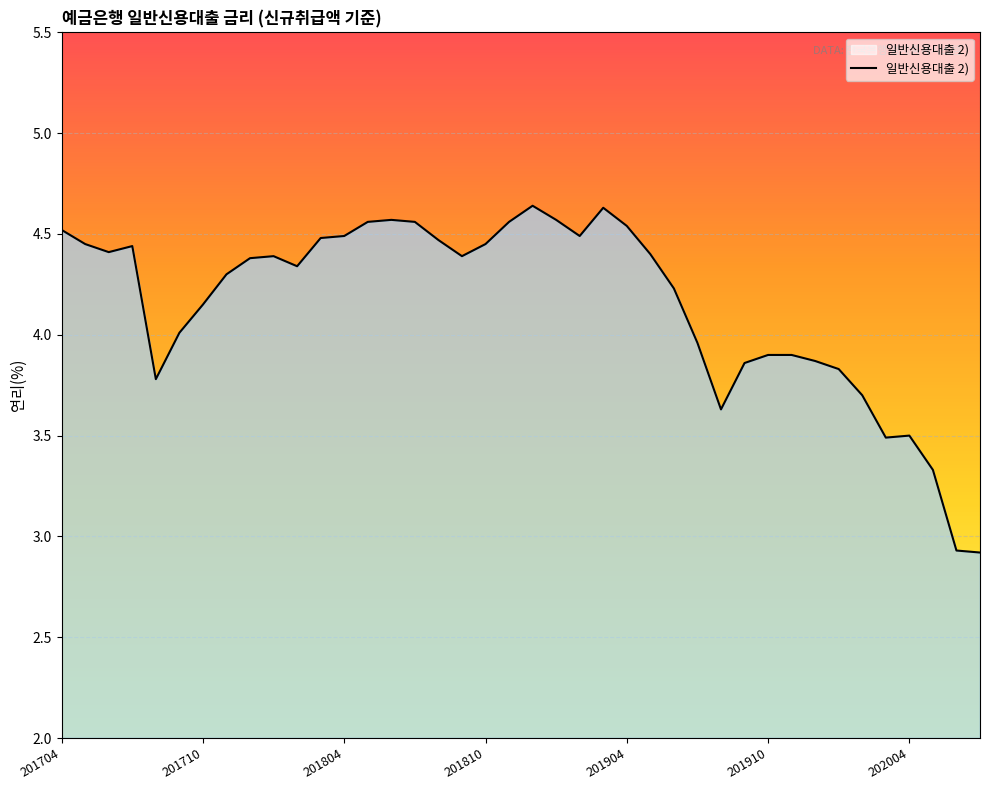

What is the difference between the maximum and minimum values?

1.7